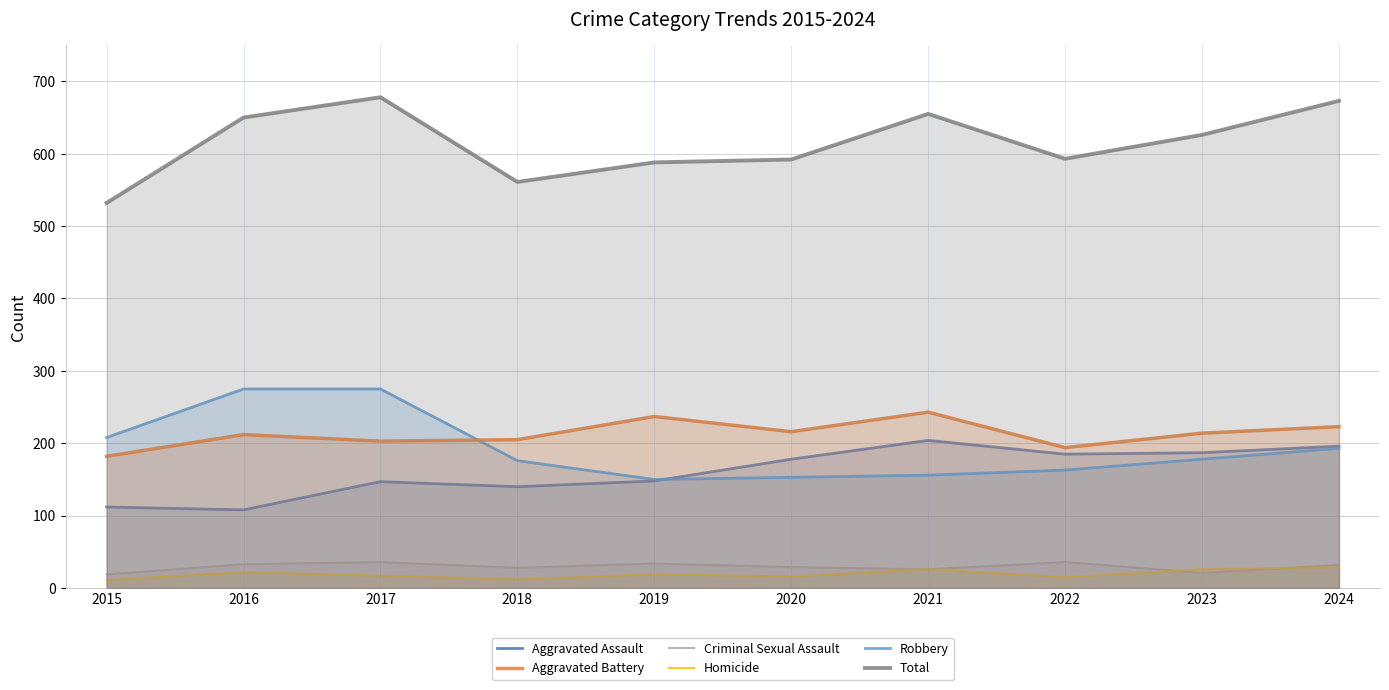

Reading left to right, list all the values displayed in this chart.

Aggravated Assault: 2015=112	2016=108	2017=147	2018=140	2019=148	2020=178	2021=204	2022=185	2023=187	2024=196
Aggravated Battery: 2015=182	2016=212	2017=203	2018=205	2019=237	2020=216	2021=243	2022=194	2023=214	2024=223
Criminal Sexual Assault: 2015=19	2016=33	2017=36	2018=28	2019=34	2020=29	2021=26	2022=36	2023=21	2024=32
Homicide: 2015=11	2016=22	2017=17	2018=12	2019=19	2020=16	2021=26	2022=15	2023=26	2024=29
Robbery: 2015=208	2016=275	2017=275	2018=176	2019=150	2020=153	2021=156	2022=163	2023=178	2024=193
Total: 2015=532	2016=650	2017=678	2018=561	2019=588	2020=592	2021=655	2022=593	2023=626	2024=673